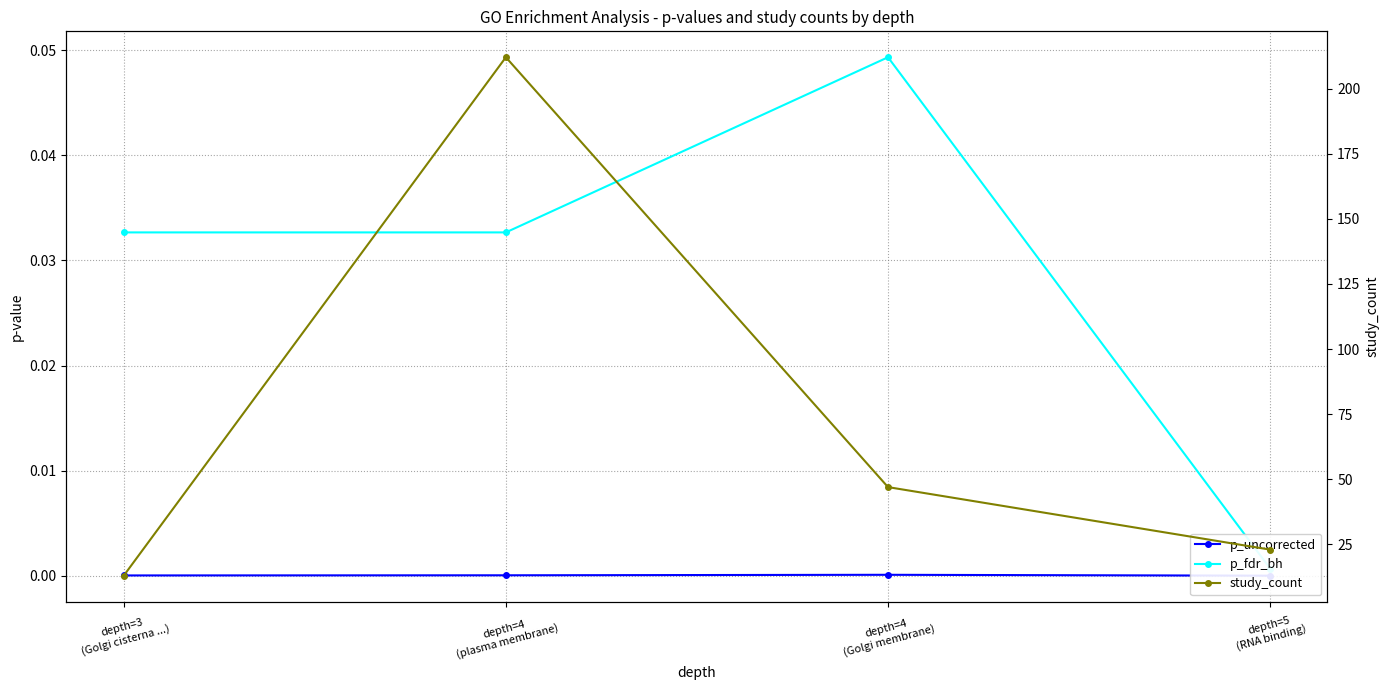

Does the chart display data point markers on the line(s)?

Yes